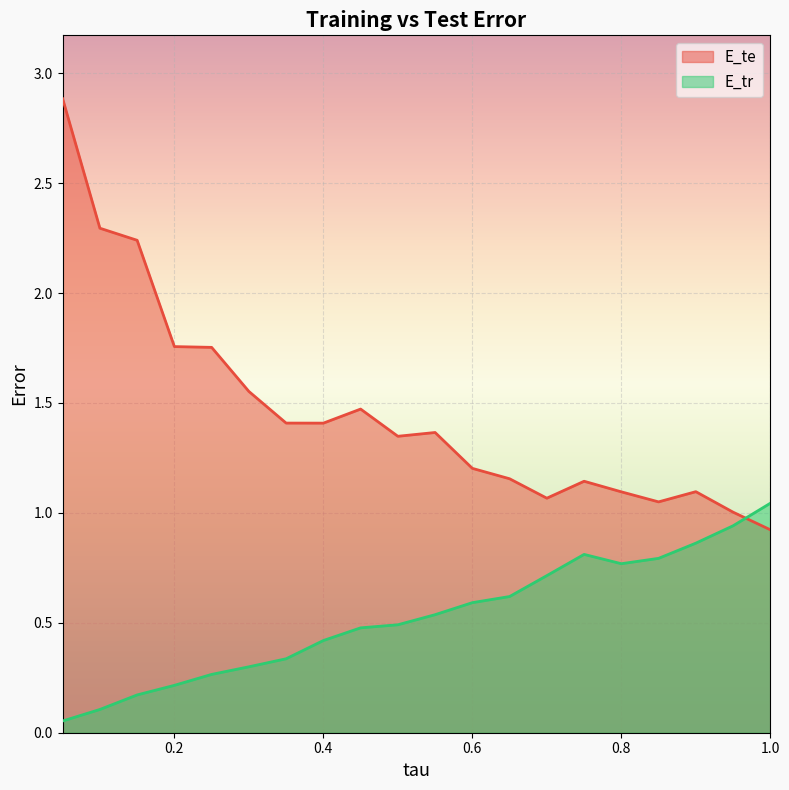

True or false: E_te and E_tr cross at least once.

True